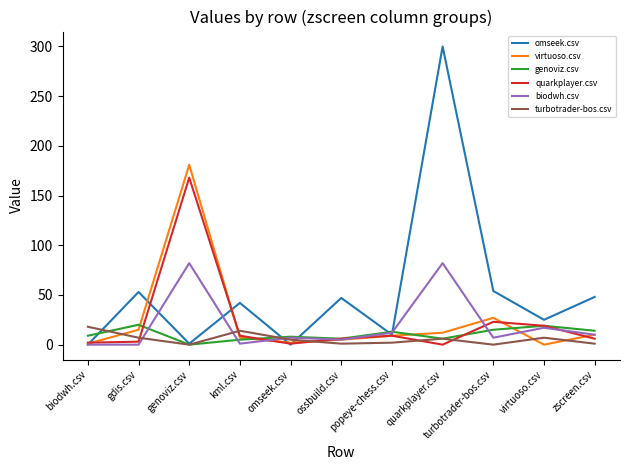

What is the average value of the biodwh.csv series?

20